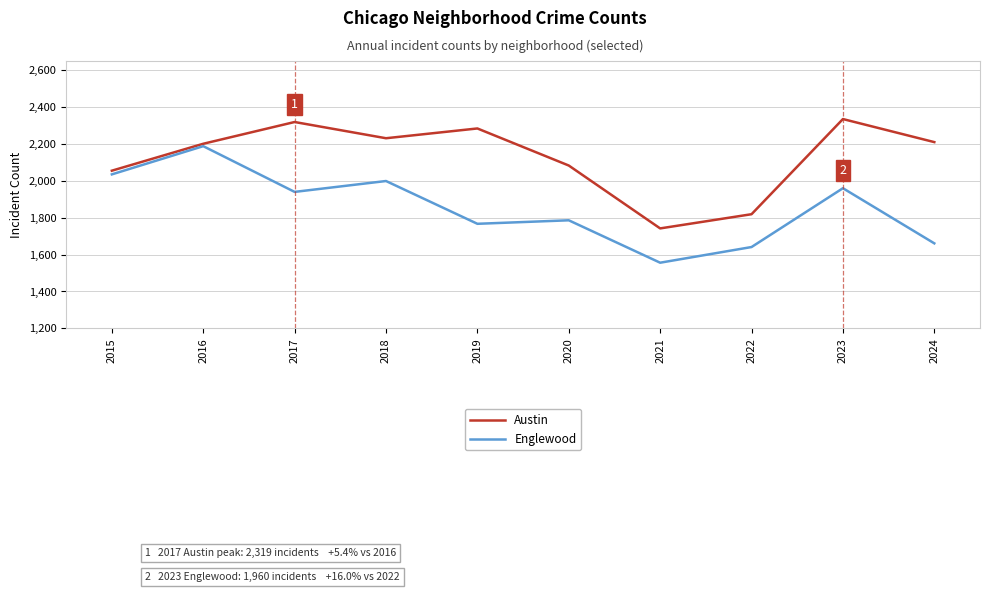

The Englewood series shows 452 at 2017. True or false?

False